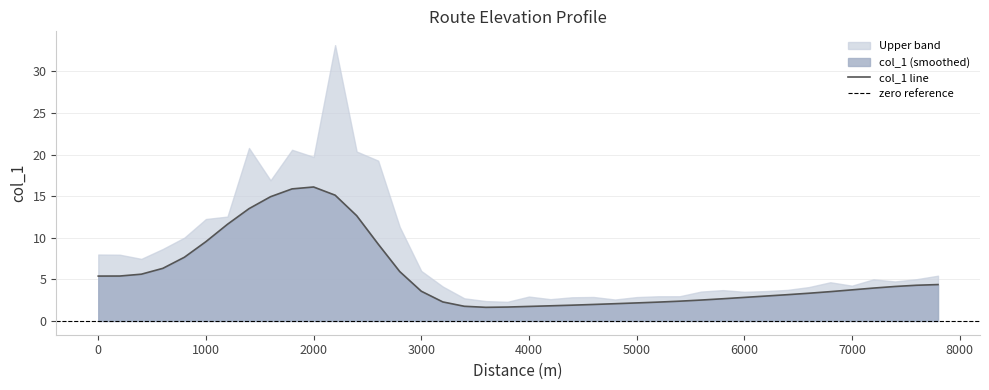

What is the maximum value for col_1 line?

16.1